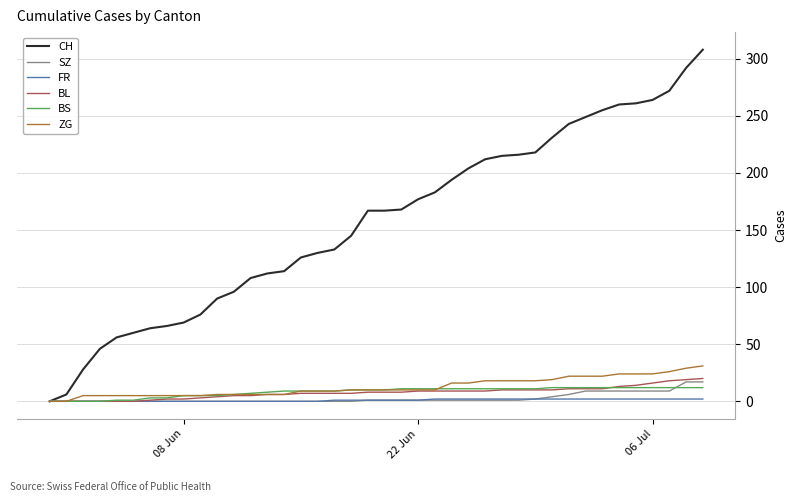

Which series has the largest total across all categories?

CH